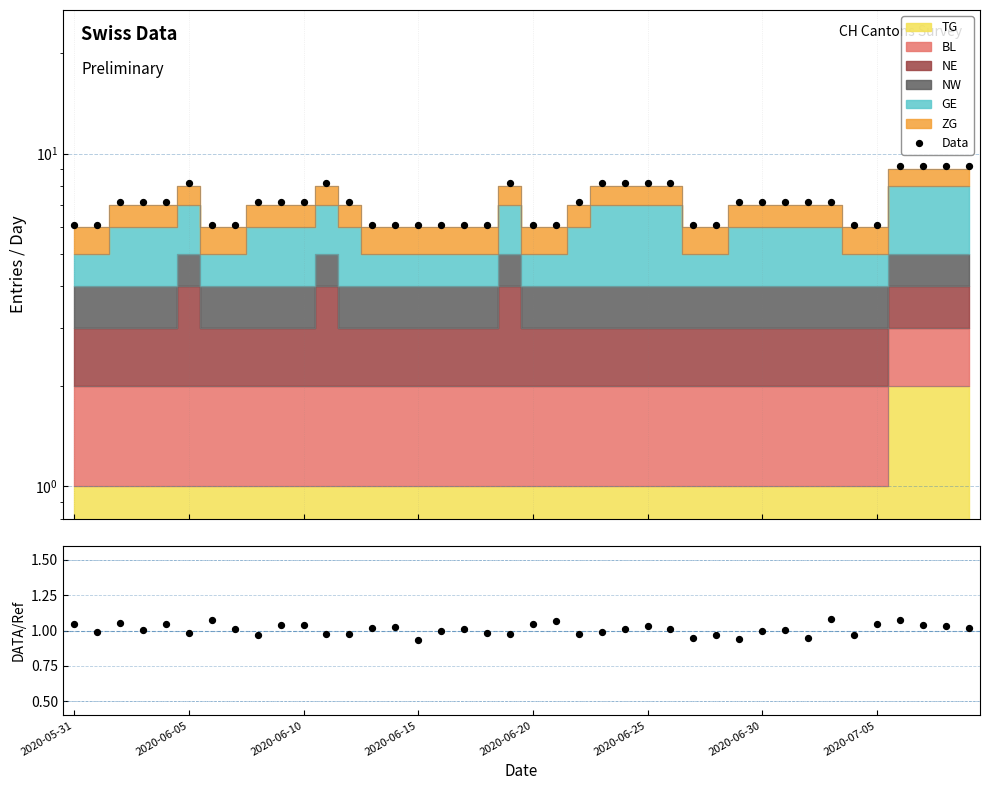

What is the change in value from 18 to 33?

+1.0